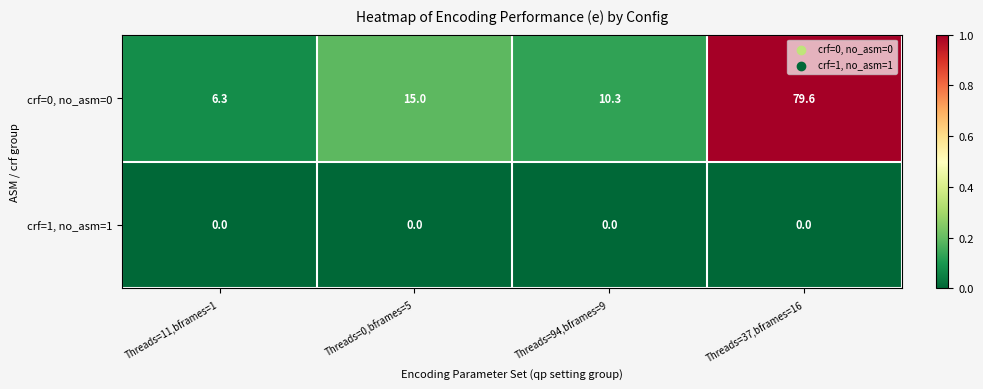

Reading right to left, transcribe all the data shown in this chart.

crf=0, no_asm=0: Threads=37,bframes=16=79.6	Threads=94,bframes=9=10.3	Threads=0,bframes=5=15.0	Threads=11,bframes=1=6.3
crf=1, no_asm=1: Threads=37,bframes=16=0.0	Threads=94,bframes=9=0.0	Threads=0,bframes=5=0.0	Threads=11,bframes=1=0.0